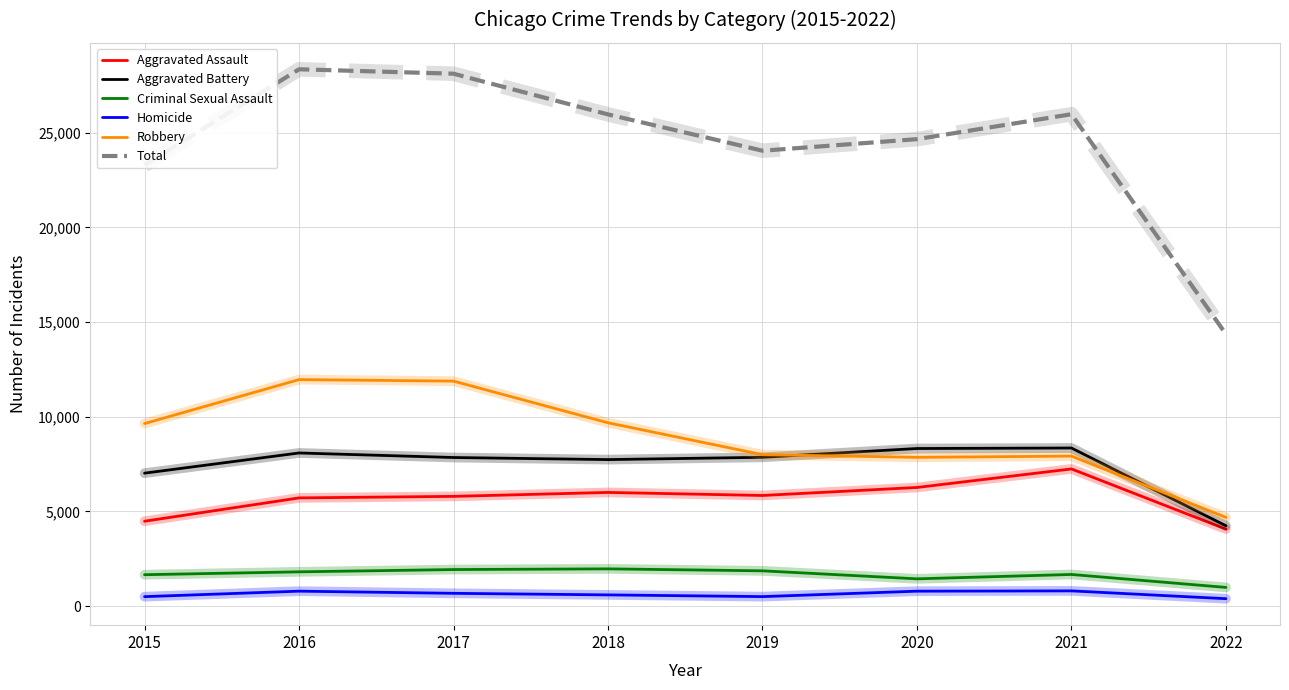

How many series are shown in this chart?

6